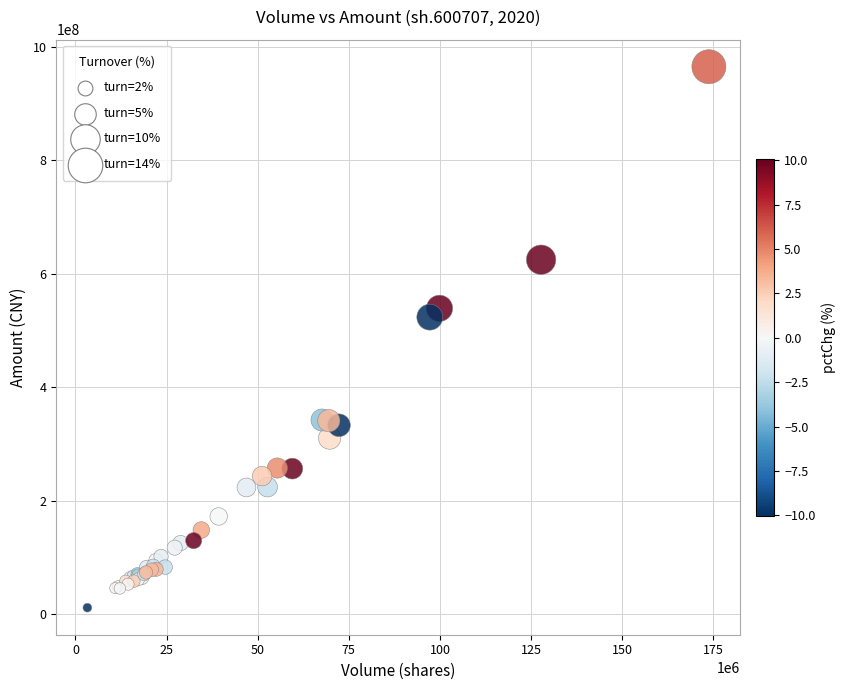

What Y value in the scatter plot is closest to 488170334?

523477312